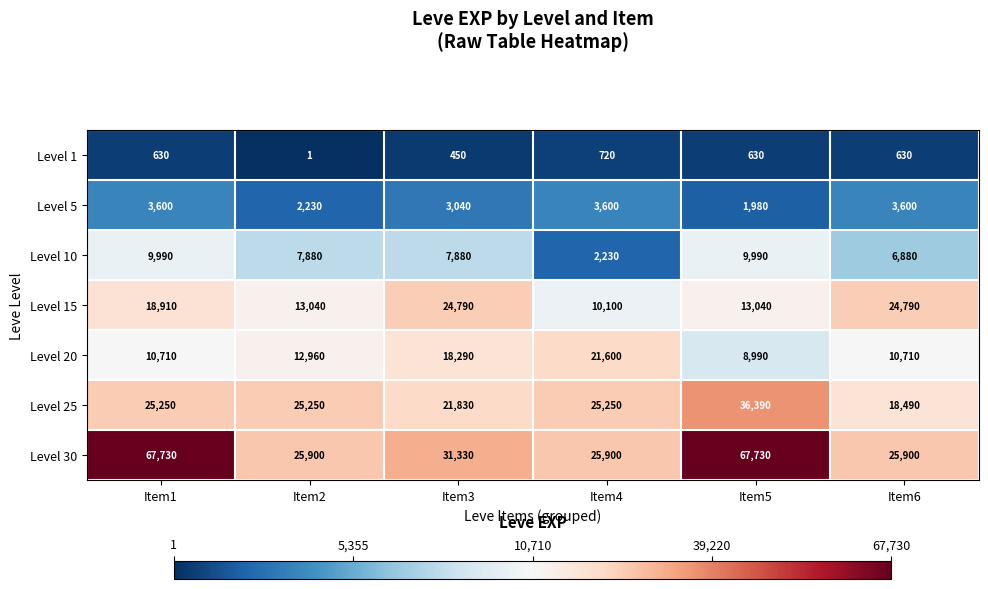

Rank the series by their maximum value, from highest to lowest.

Level 30, Level 25, Level 15, Level 20, Level 10, Level 5, Level 1